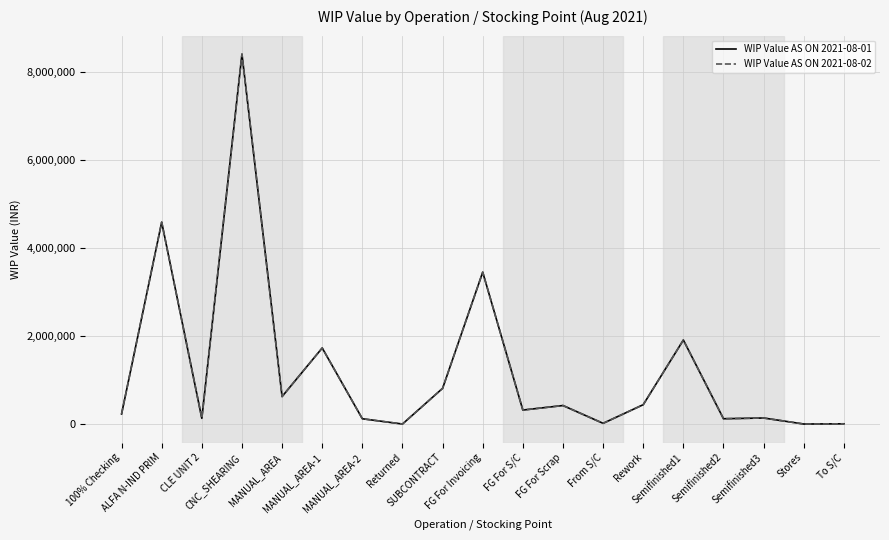

What is the greatest value displayed?

8397017.8